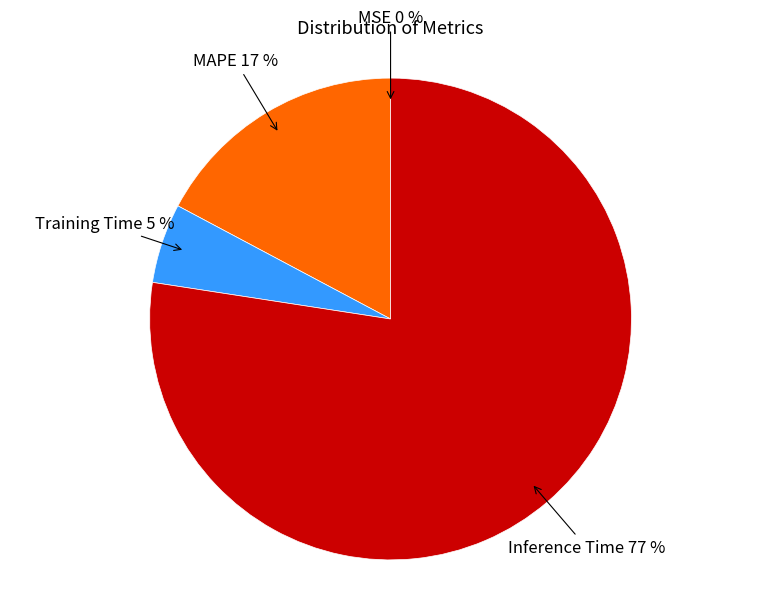

Does Inference Time account for over 50% of the chart?

Yes